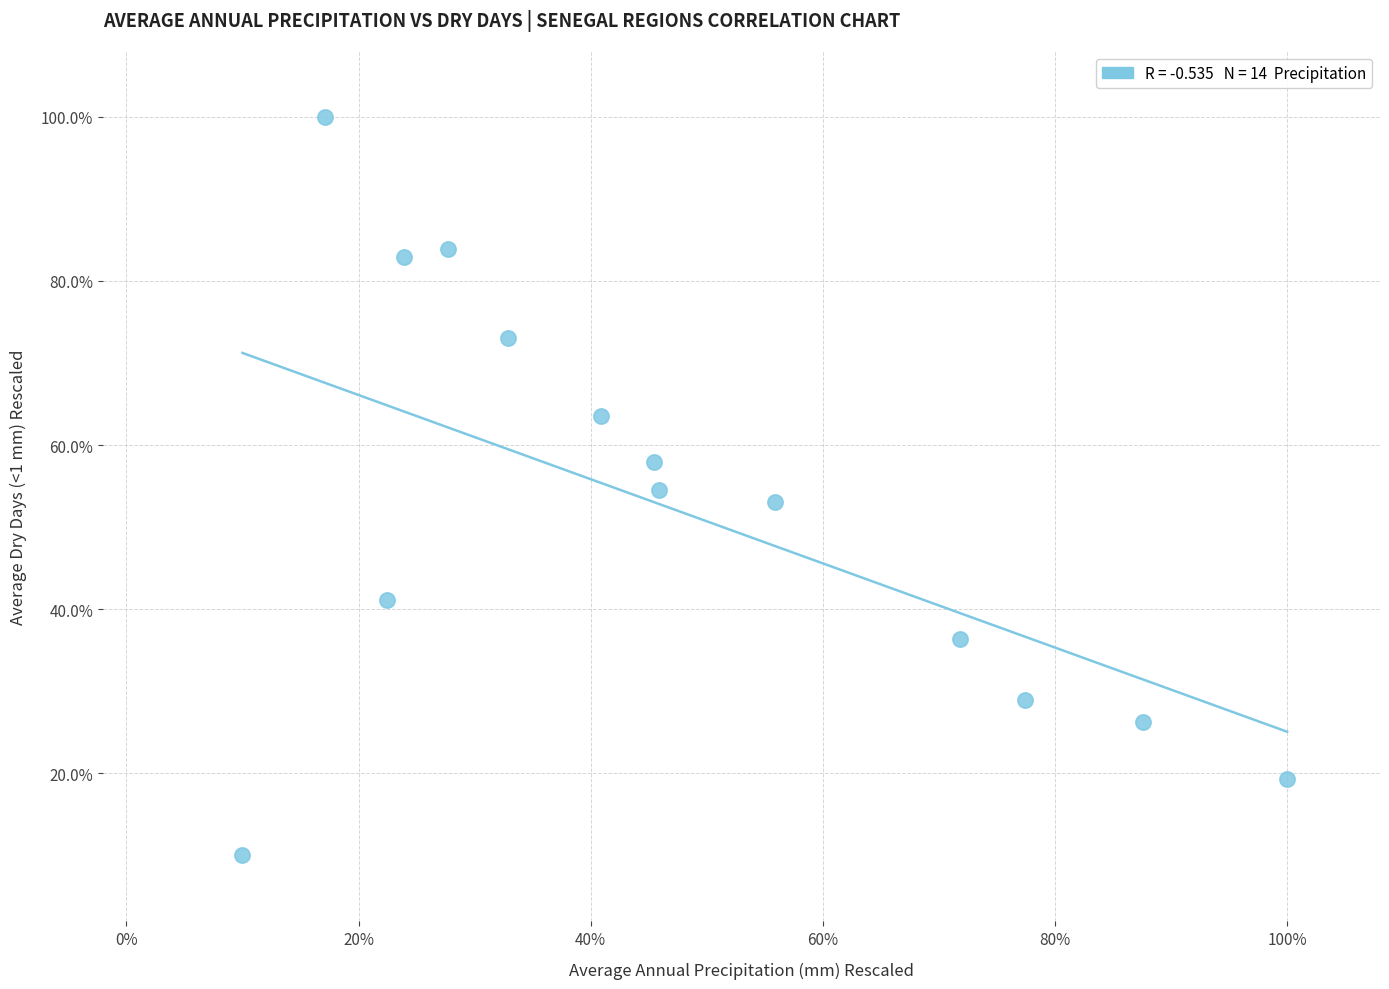

What is the range of Y values (max minus min)?

90.0